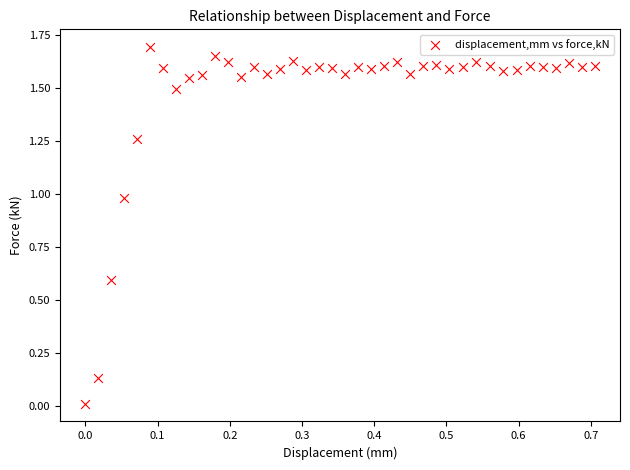

What is the range of Y values (max minus min)?

1.7